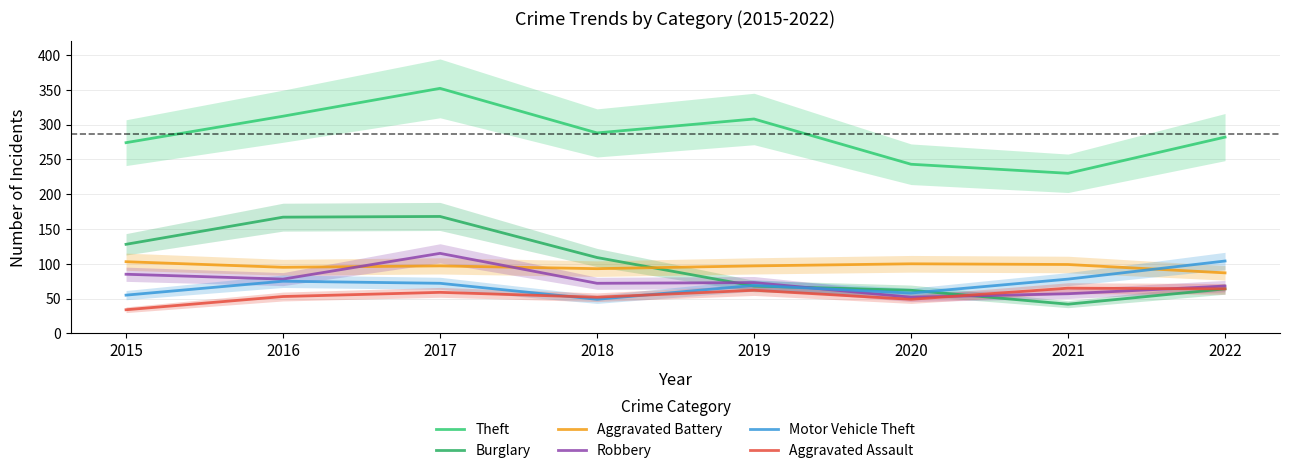

True or false: Robbery and Motor Vehicle Theft cross at least once.

True